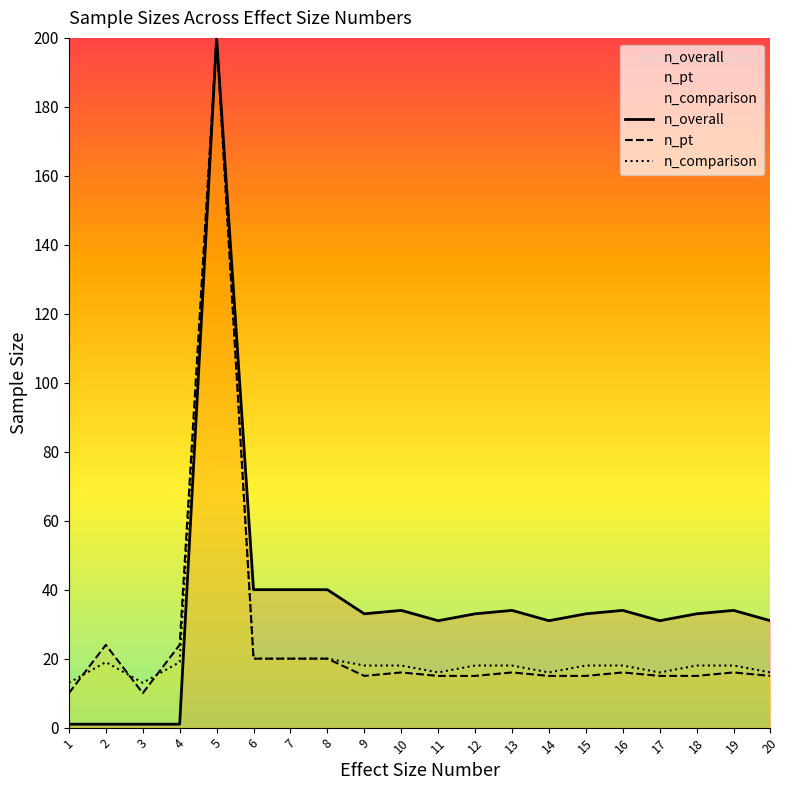

How many categories are shown in the chart?

20